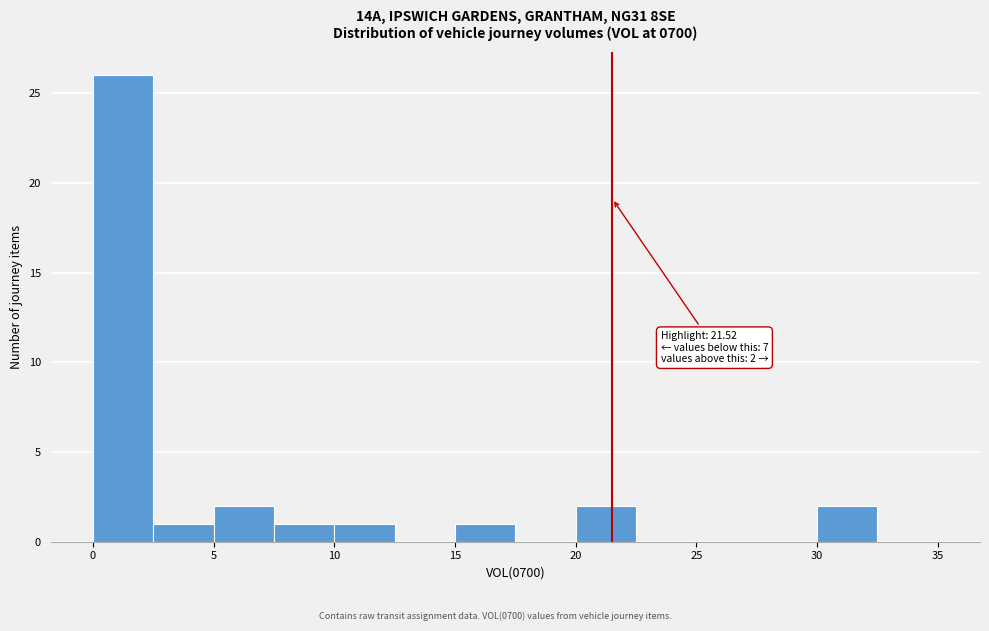

Over which range of the x-axis is the bar tallest?

0.0 to 2.5